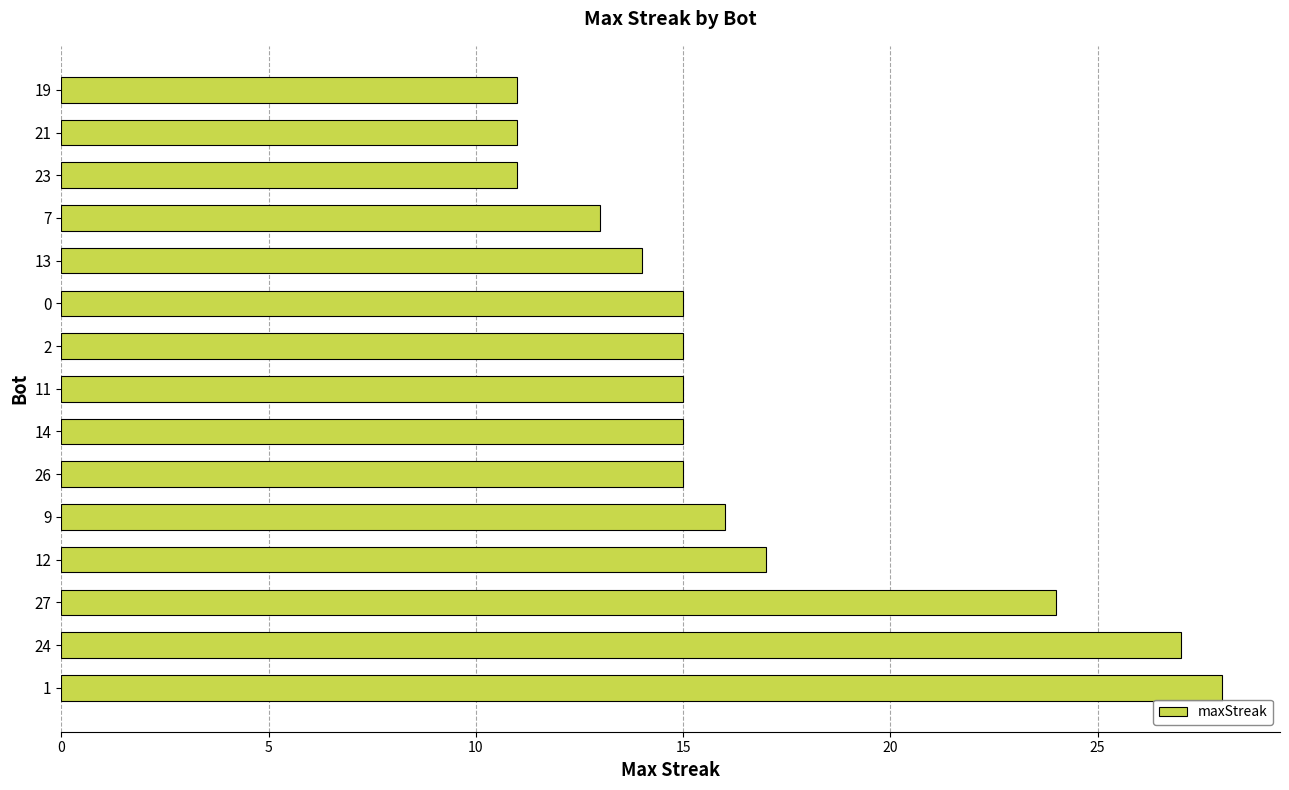

Approximately how many times larger is the value at 21 compared to 1?

0.4